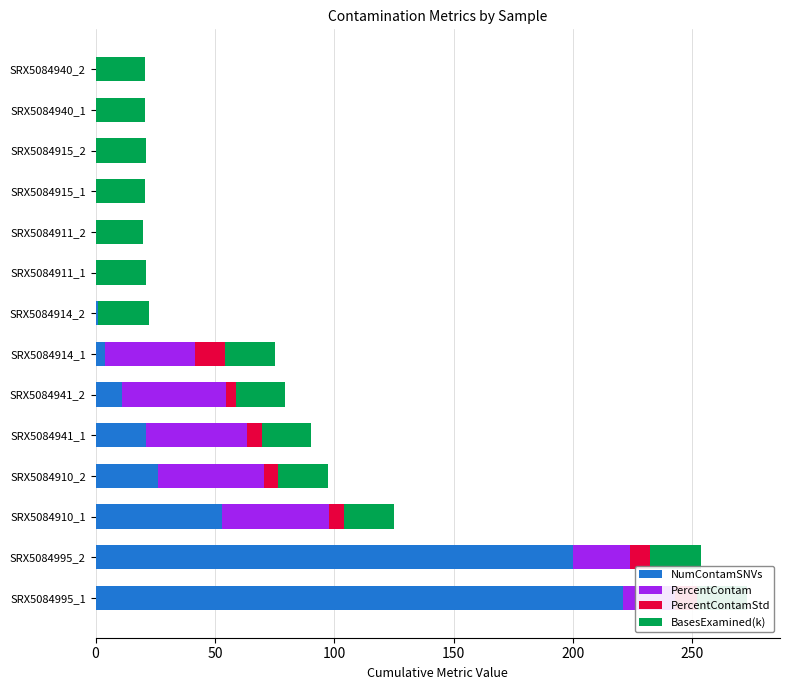

What is the highest value of the NumContamSNVs series?

221.0